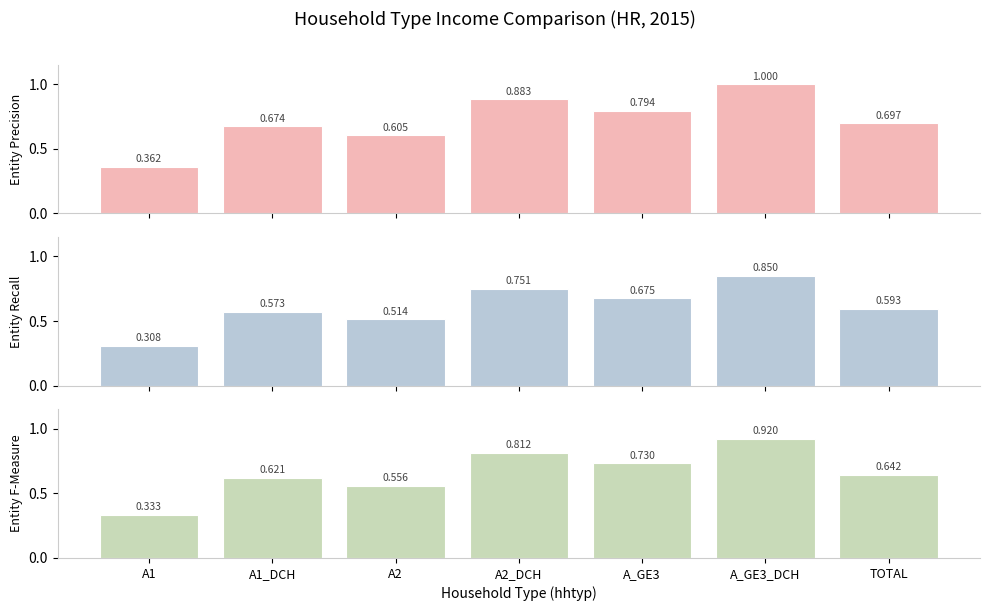

What is the difference between the maximum and minimum values in the Entity F-Measure series?

0.6